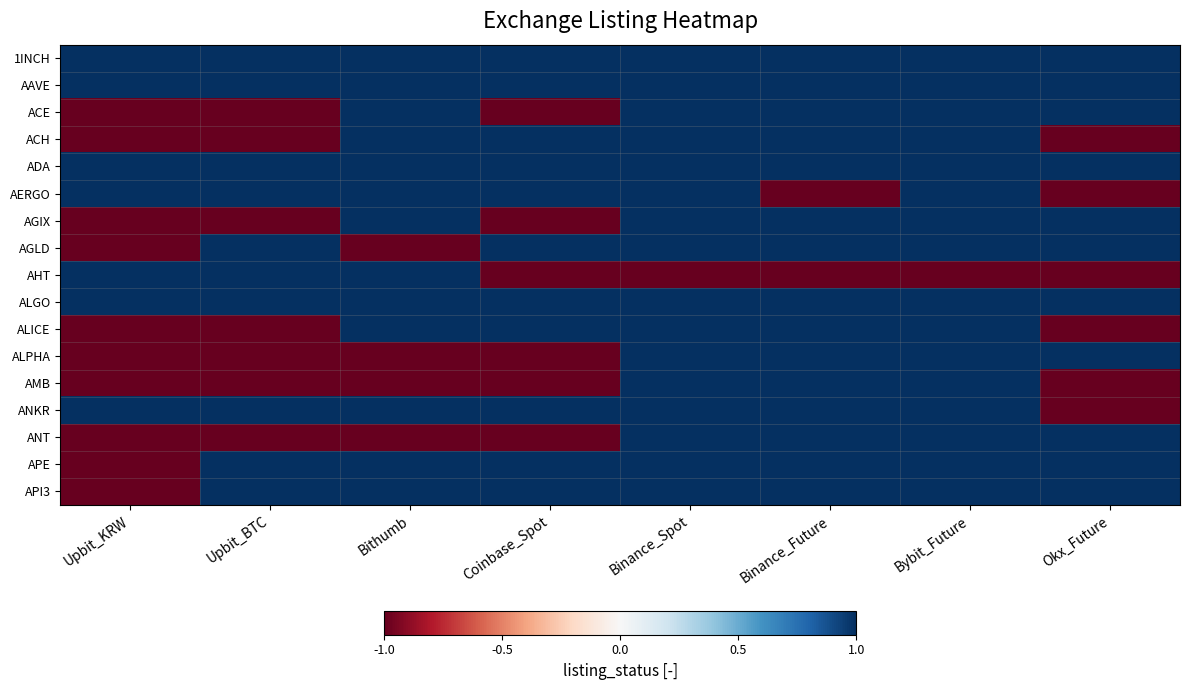

List the series in order of their peak value, lowest first.

1INCH, AAVE, ACE, ACH, ADA, AERGO, AGIX, AGLD, AHT, ALGO, ALICE, ALPHA, AMB, ANKR, ANT, APE, API3